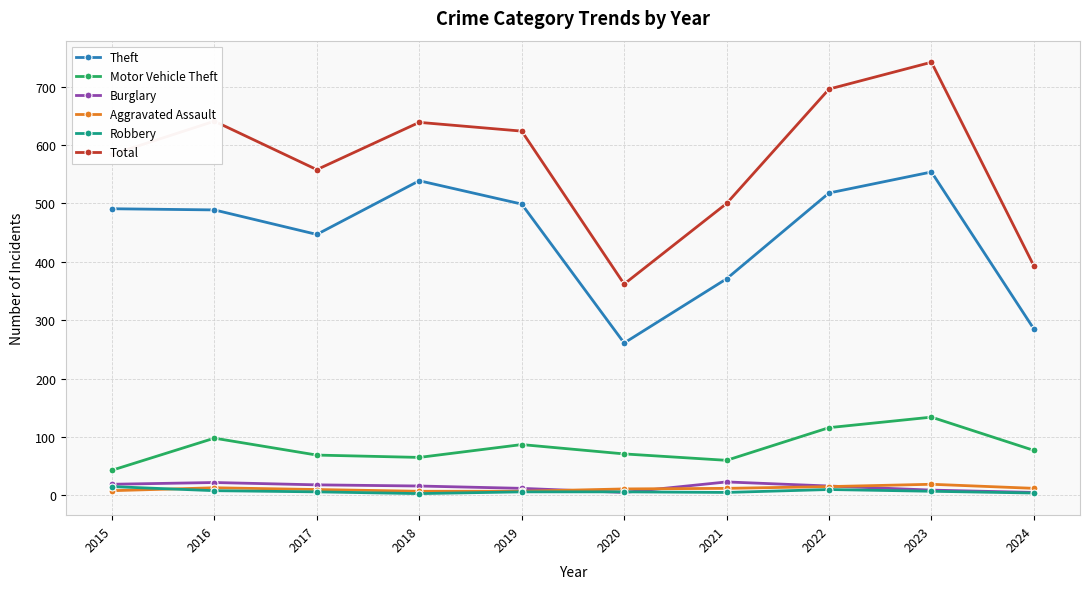

What is the value of the Total point at the 7th from the left?

500